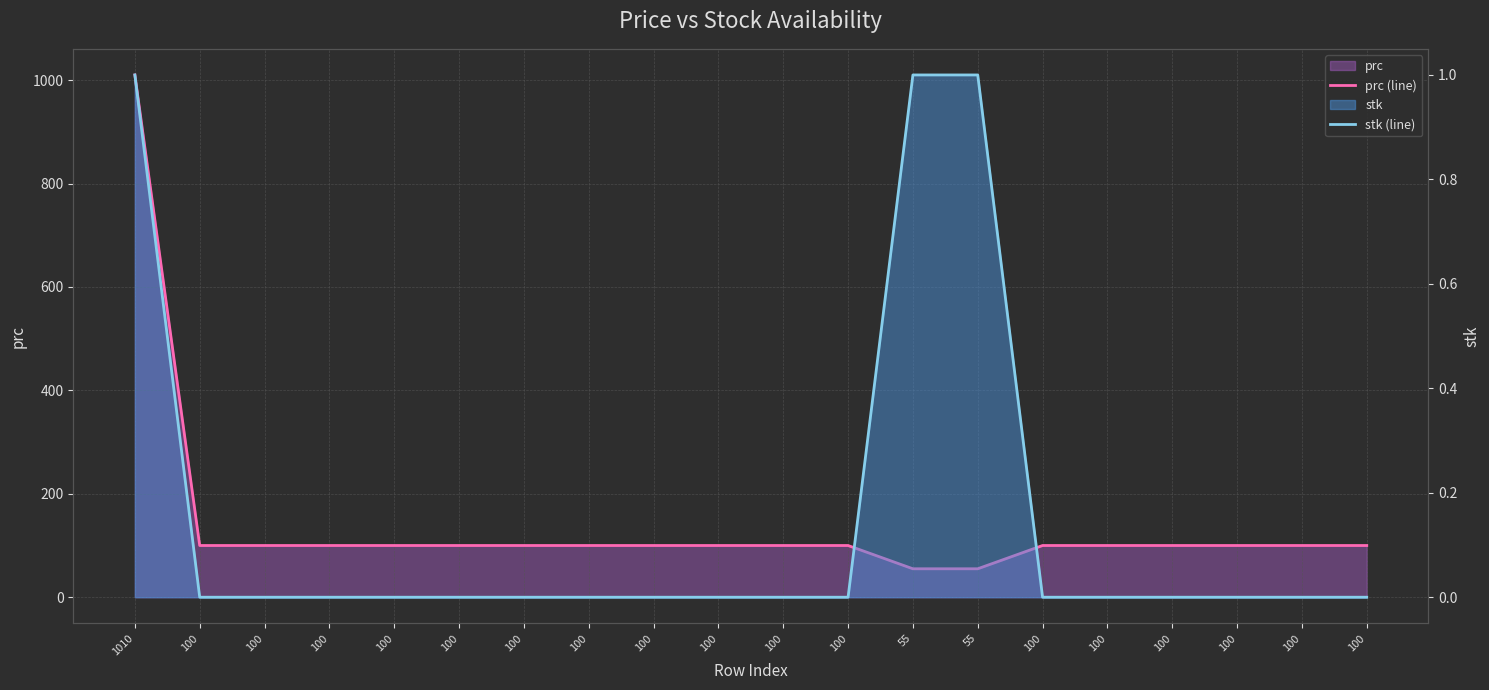

Which has a higher value, 100 or 100?

100